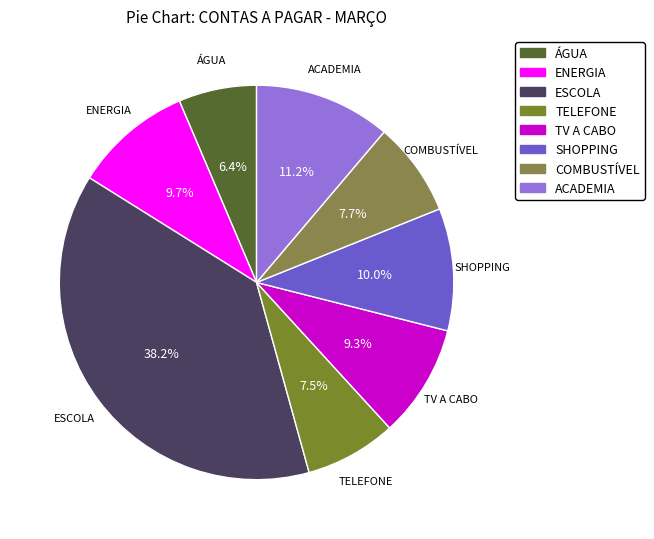

Is the sum of TELEFONE and ENERGIA greater than half?

No